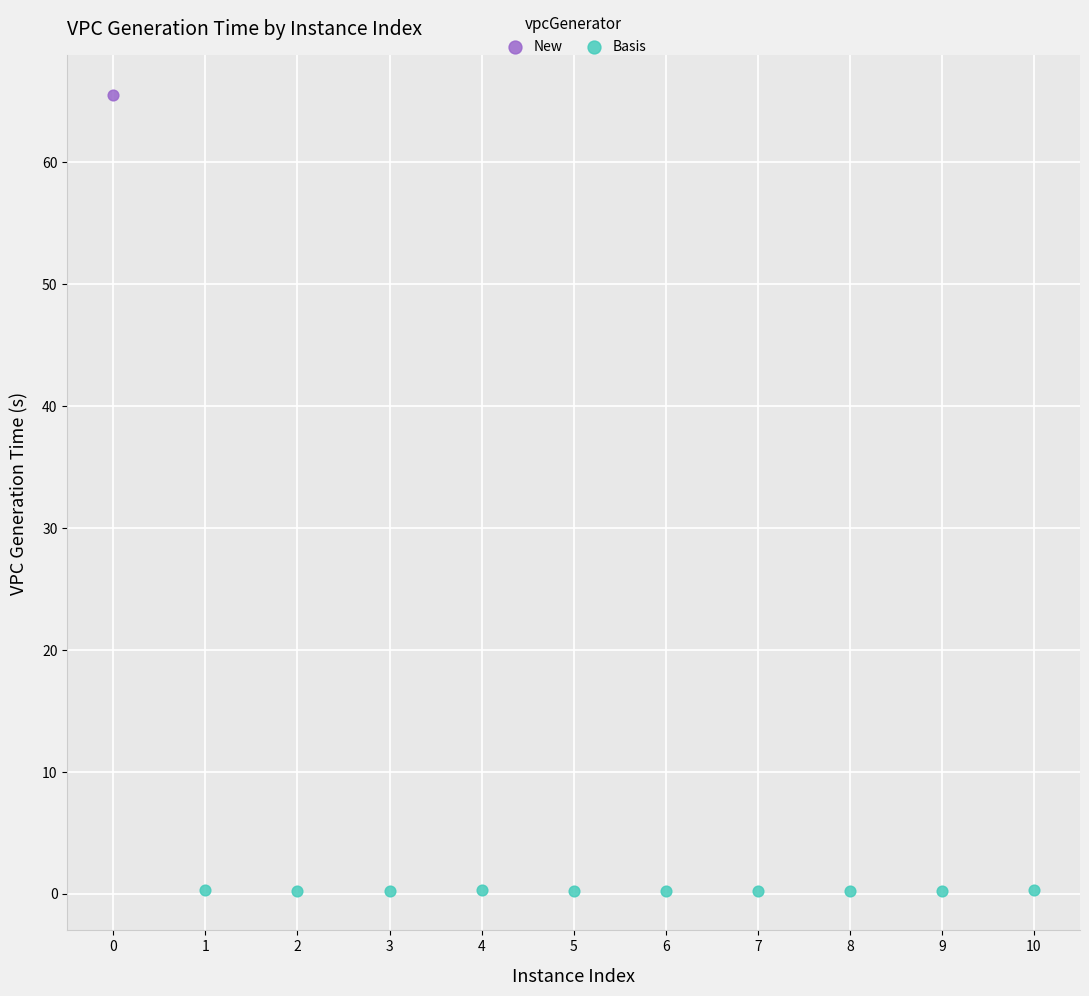

What are all the series names shown in the legend?

New, Basis